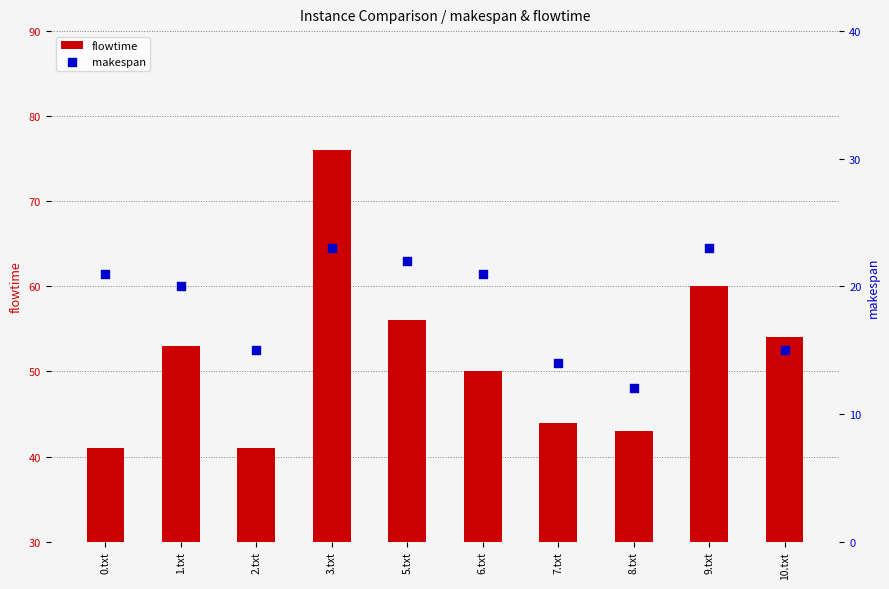

Which series reaches the minimum Y coordinate?

makespan